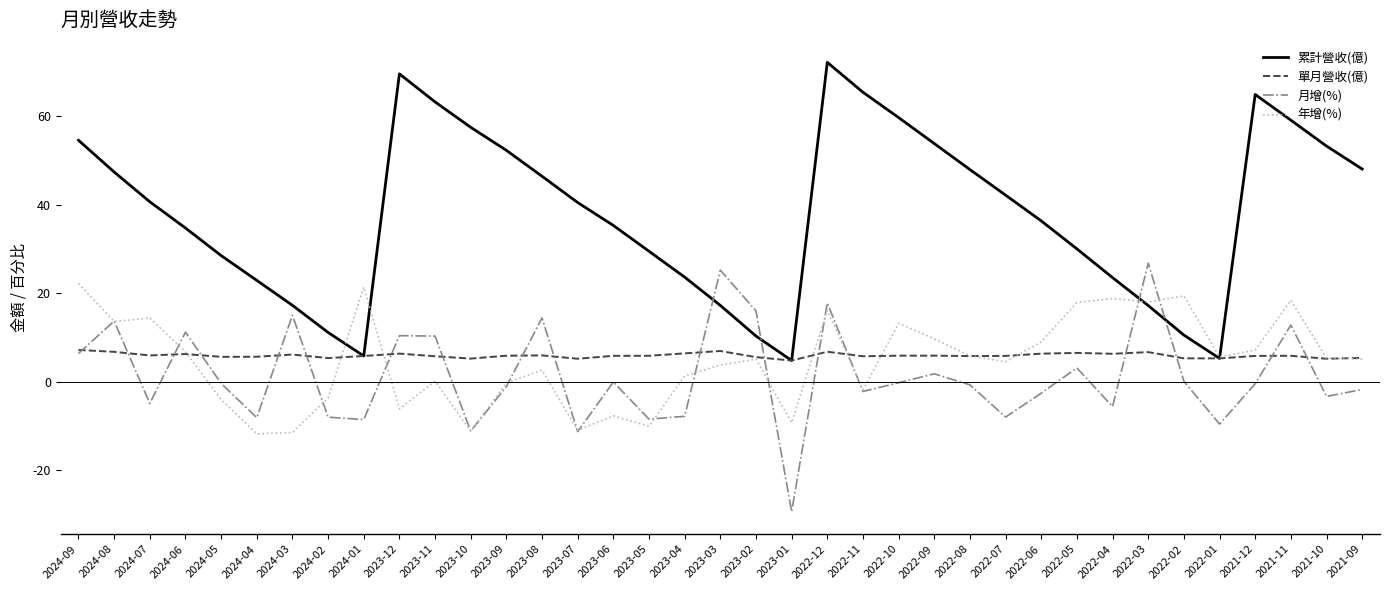

True or false: 累計營收(億) has a value of 23.5 at 2022-04.

True